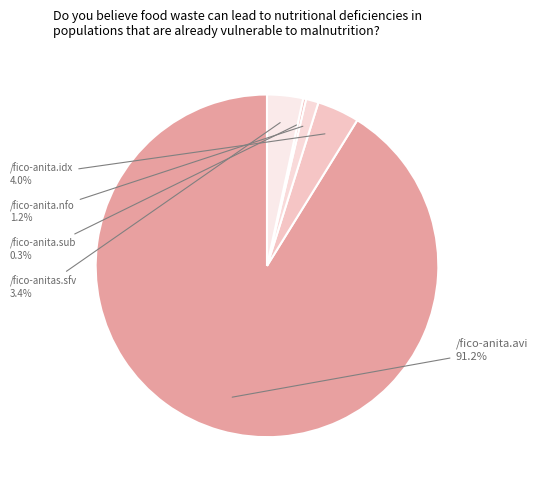

How many segments does this pie chart have?

5